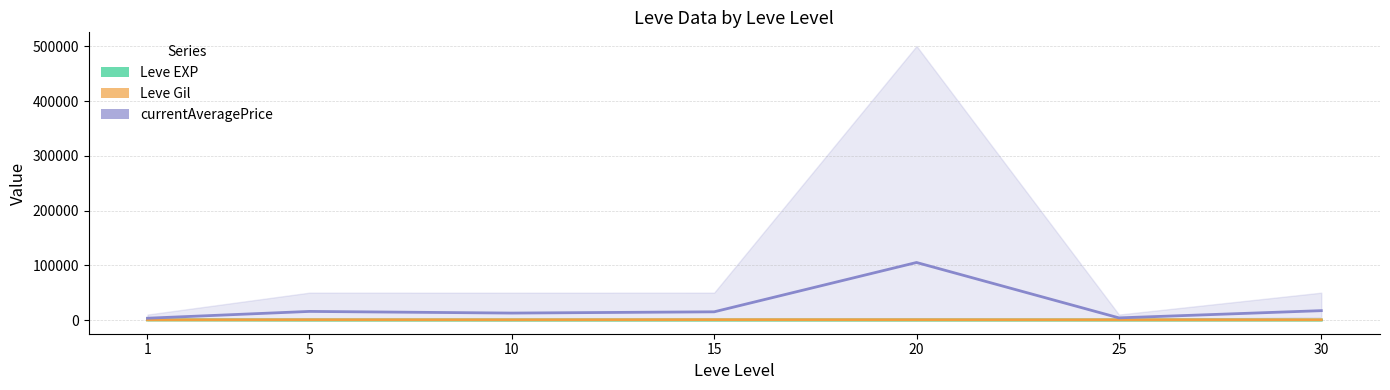

In Leve Gil (mean), how many points are higher than both neighbors (excluding endpoints)?

2